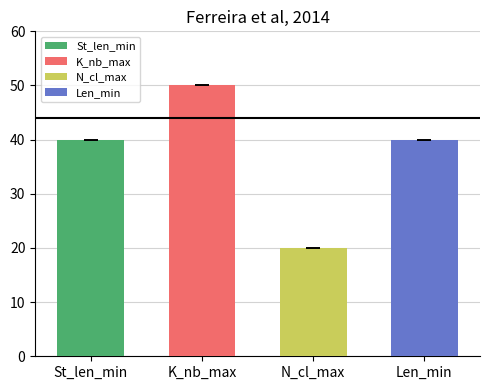

What is the highest value of the Len_min series?

40